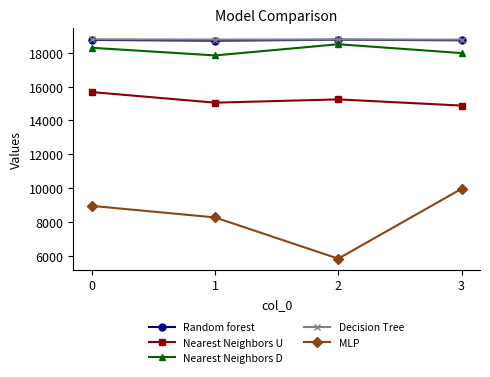

True or false: Nearest Neighbors D and Random forest intersect in this chart.

False